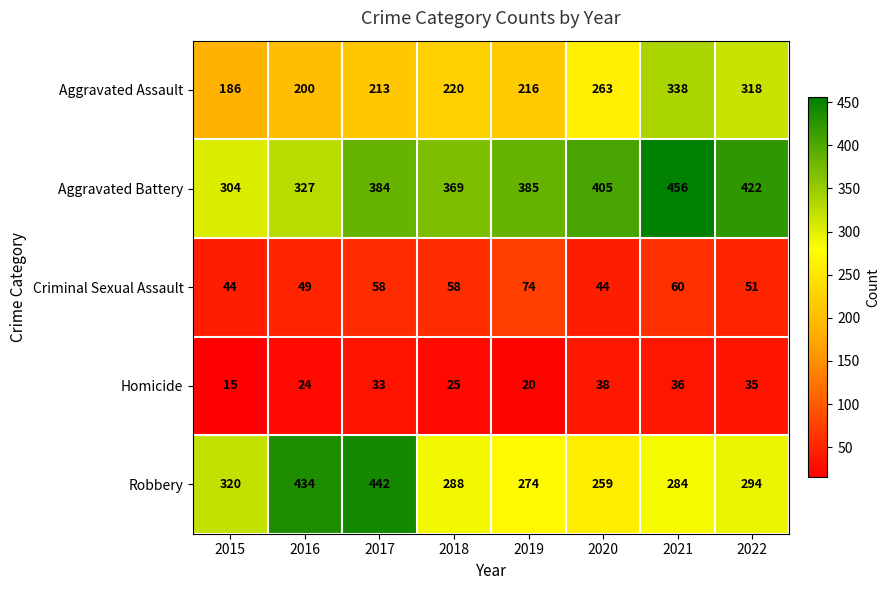

At which label is Robbery closest to 350?

2015